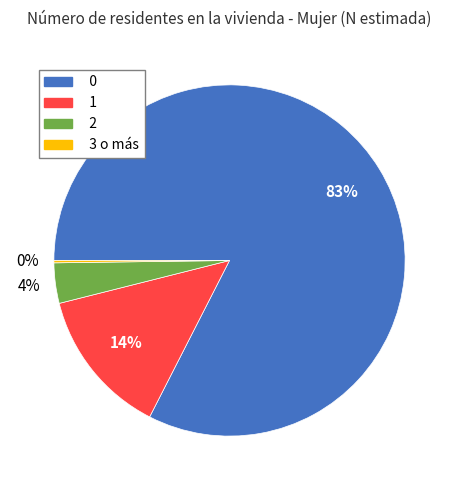

To the nearest percent, what portion does 2 represent?

4%